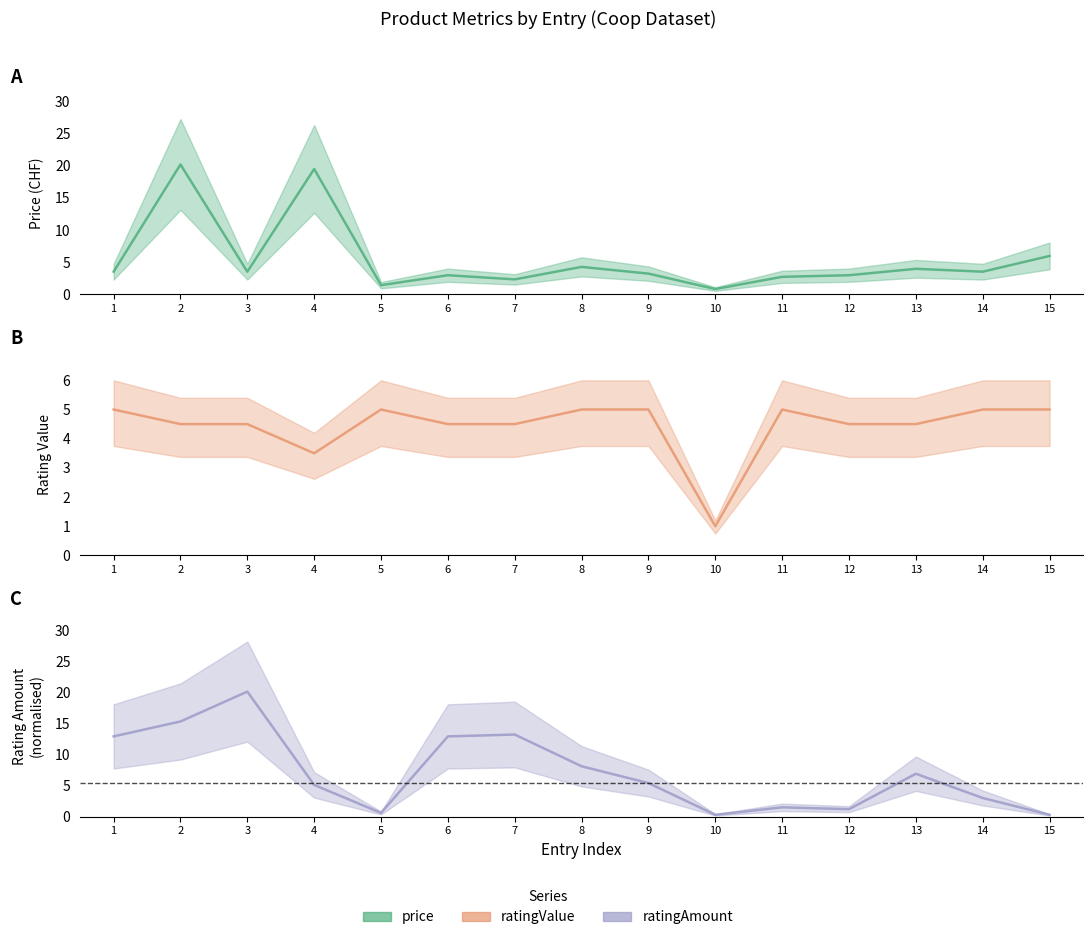

What is the sum of all ratingValue values?

66.5